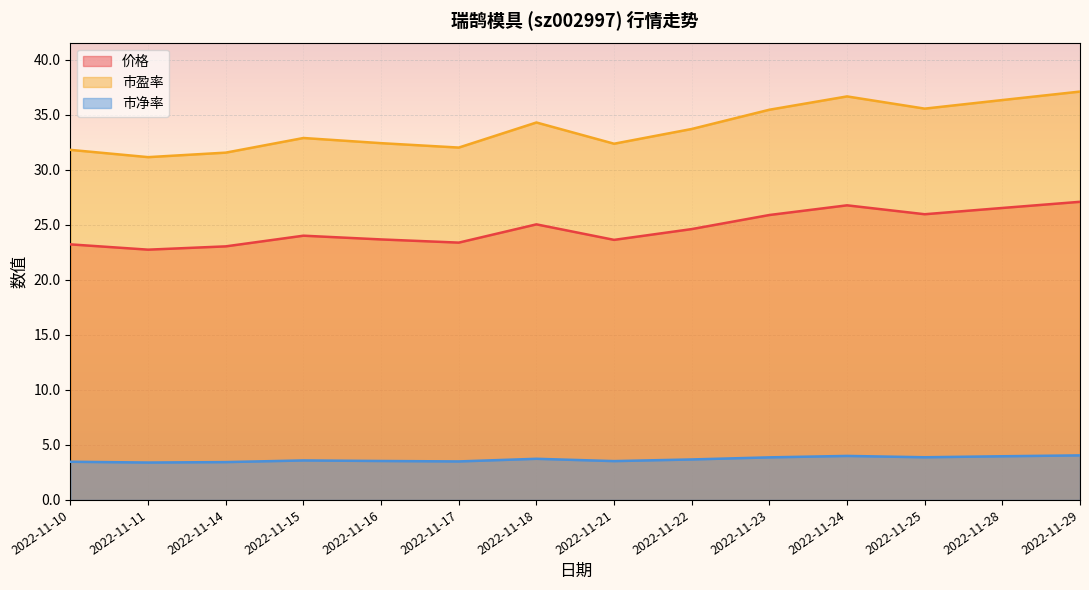

Between 2022-11-17 and 2022-11-29, which series saw the biggest shift?

市盈率